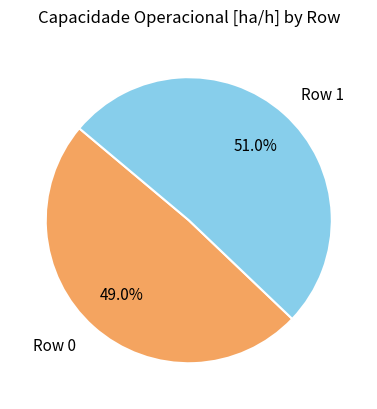

Do Row 0 and Row 1 together represent more than half of the pie?

Yes